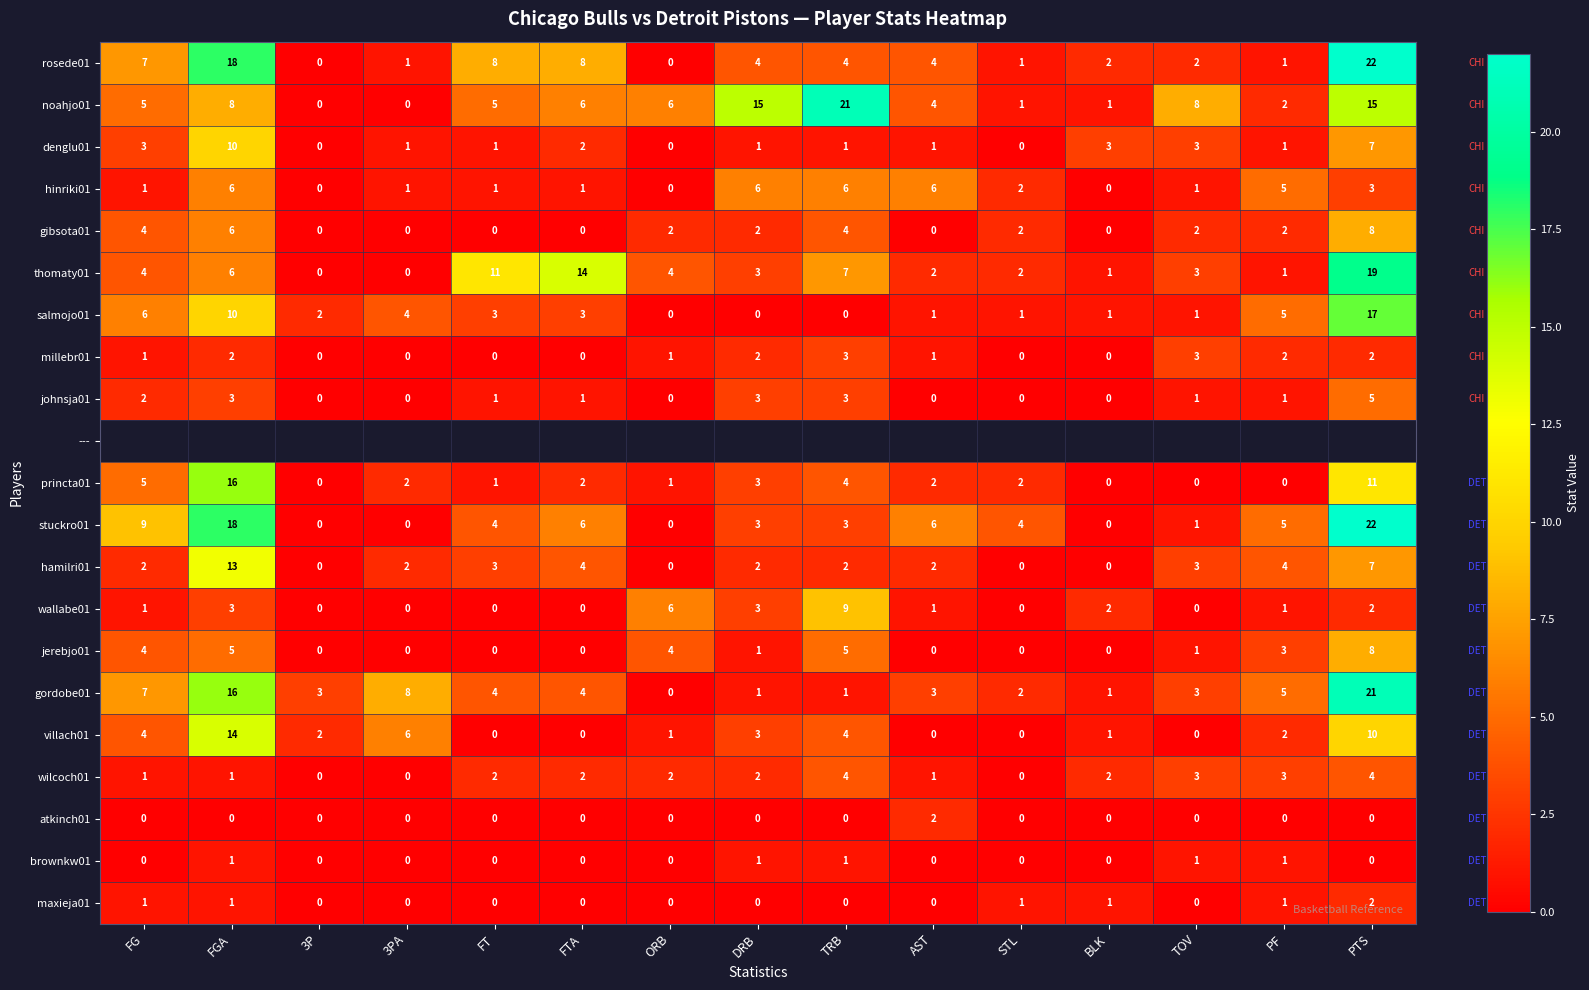

What is the sum of all noahjo01 values?

97